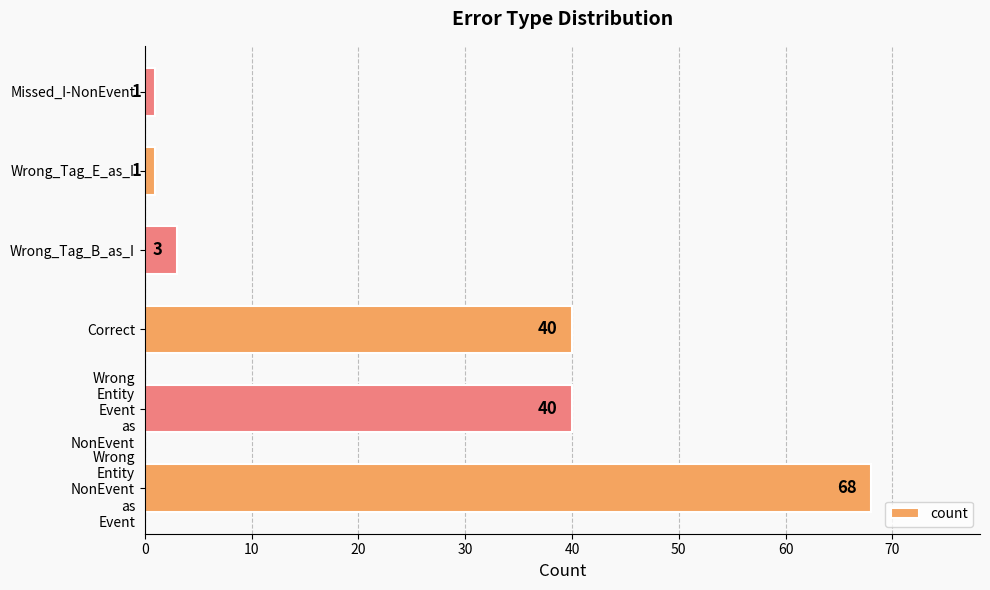

Does the chart contain any negative values?

No